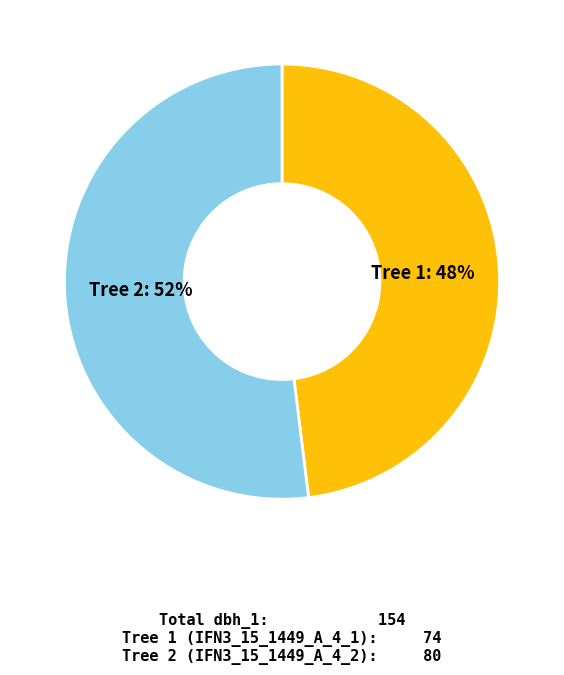

To the nearest percent, what is the difference between the largest and smallest slice percentages?

4%